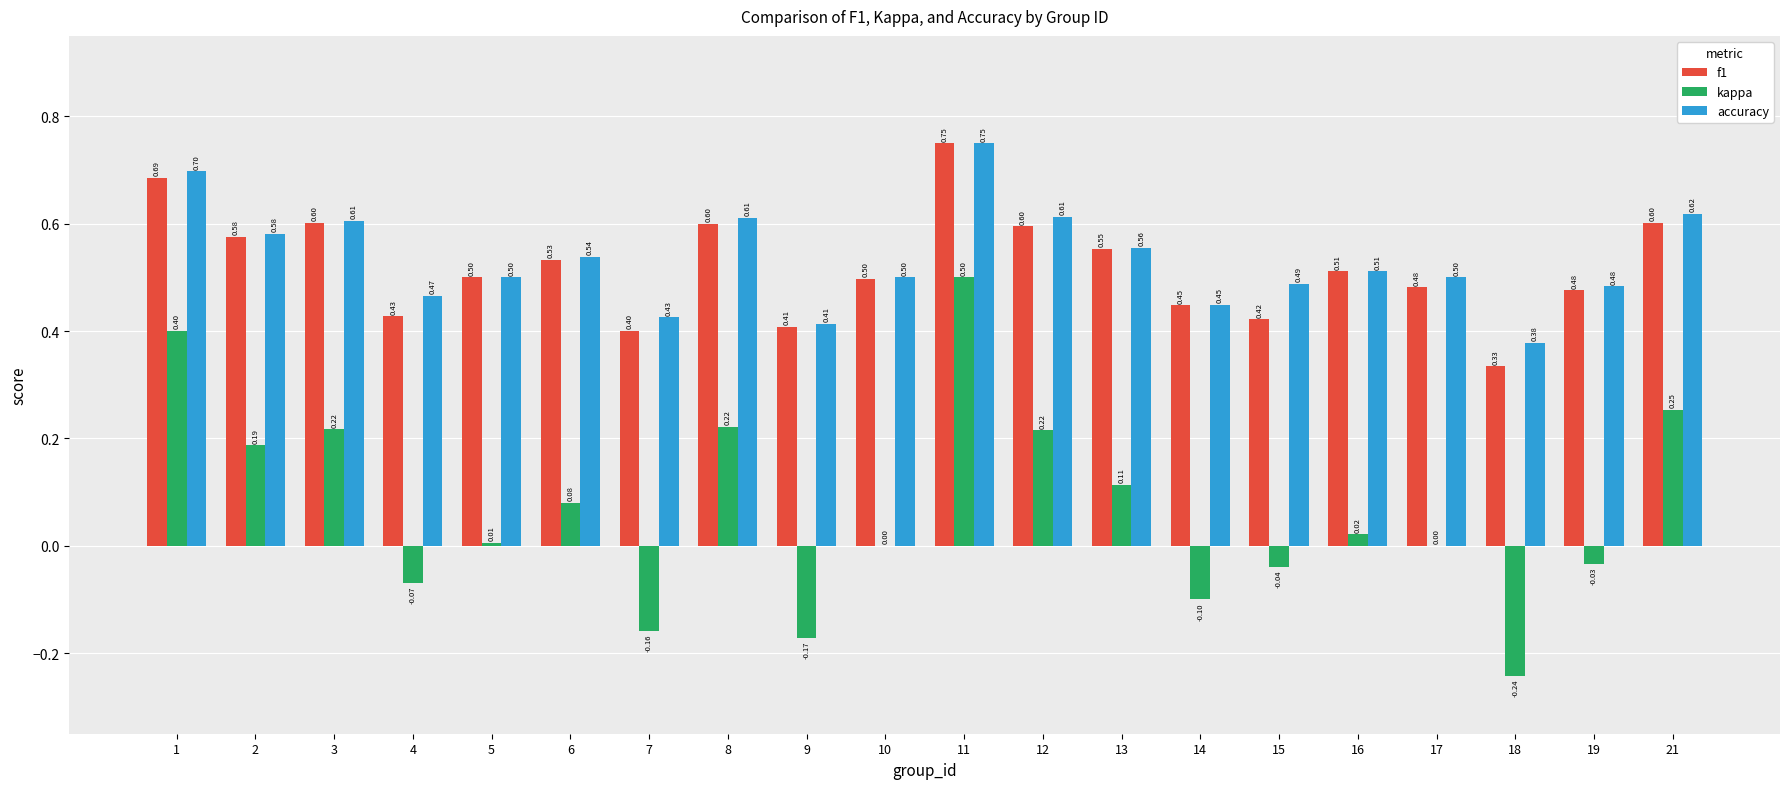

What is the sum of the accuracy values at 2 and 14?

1.0